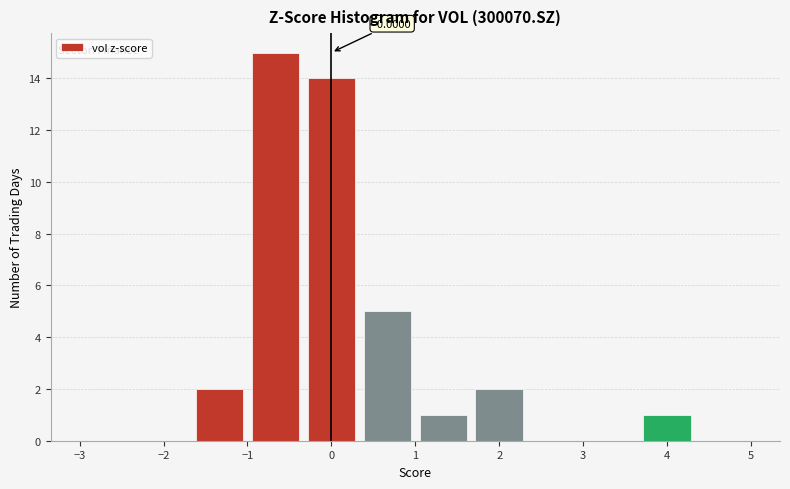

Over which range of the x-axis is the bar tallest?

-1.0 to -0.3